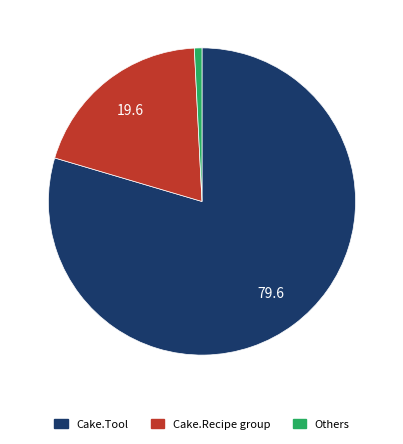

Which has a higher value, Cake.Recipe group or Cake.Tool?

Cake.Tool